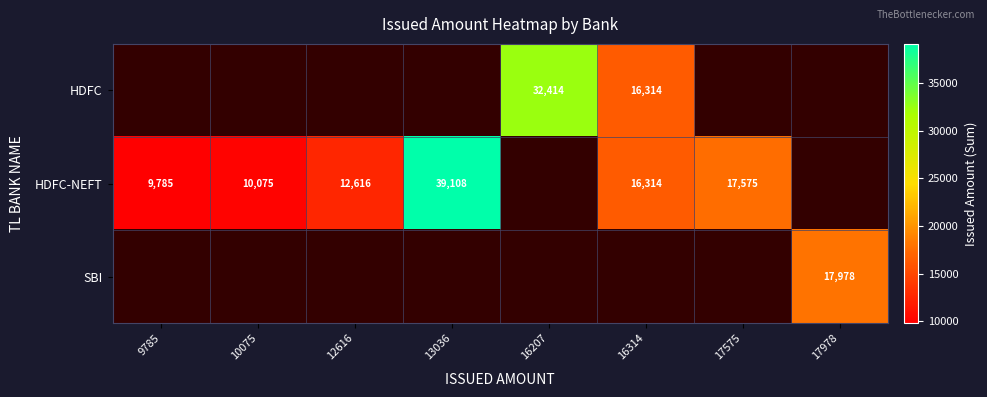

Which label corresponds to the largest value in the chart?

13036